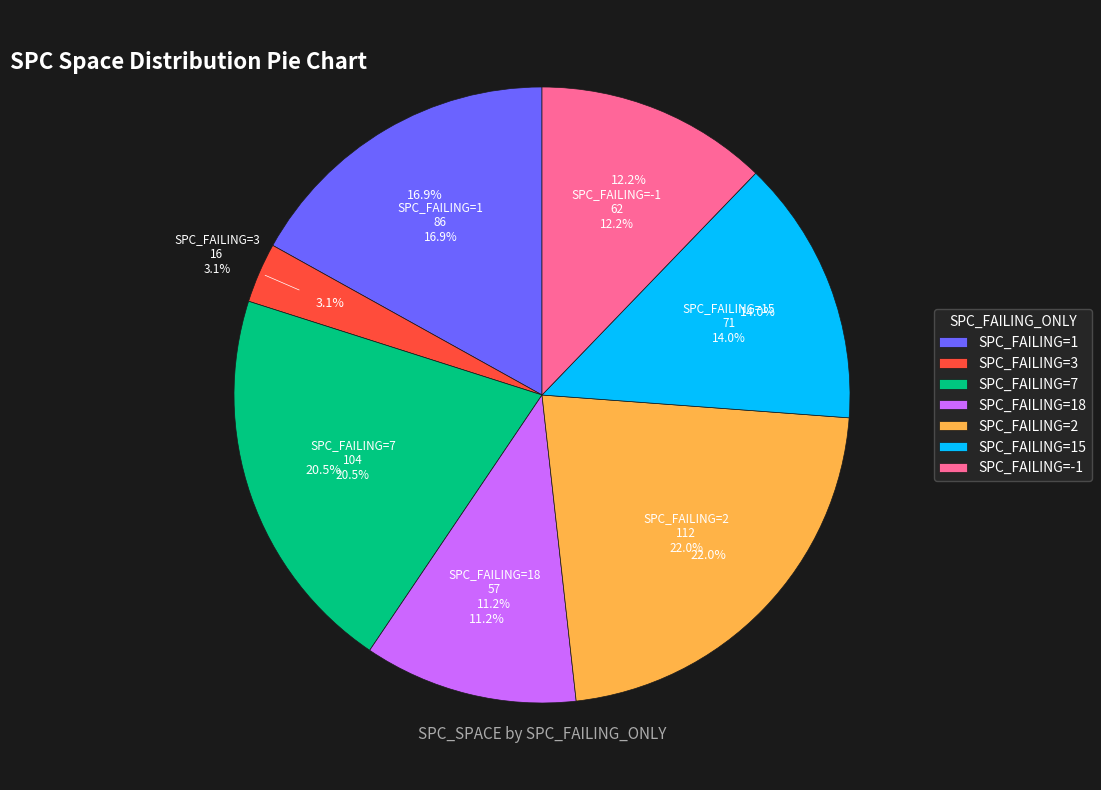

Is the sum of 1 and 2 greater than half?

No